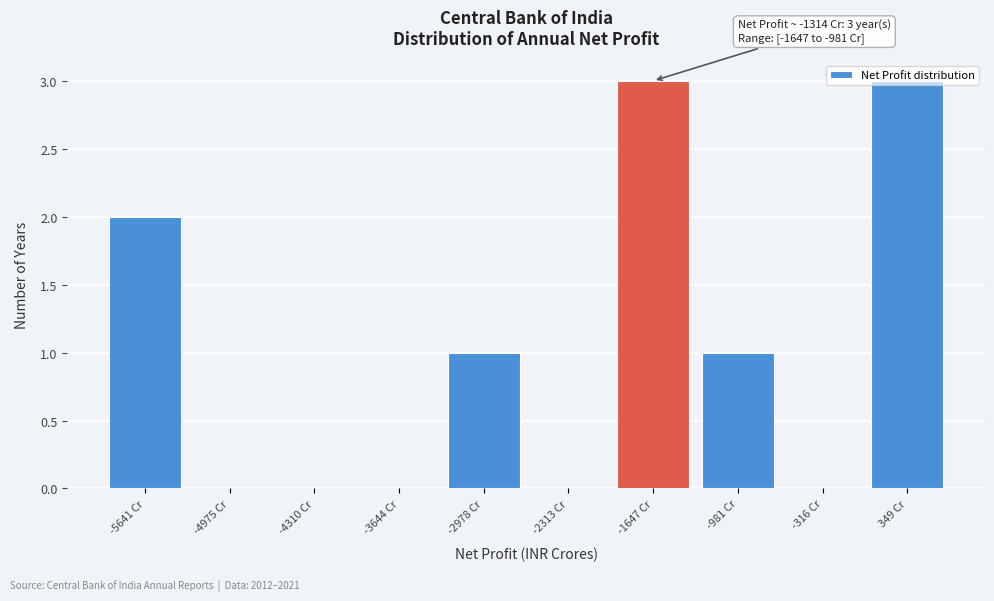

Between -4310 Cr and -2978 Cr, which is larger?

-2978 Cr